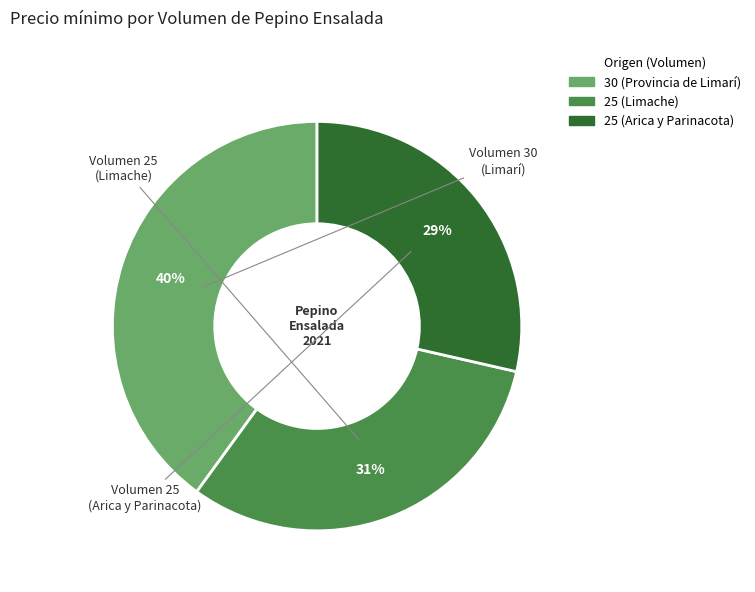

Is there a majority slice in this chart?

No